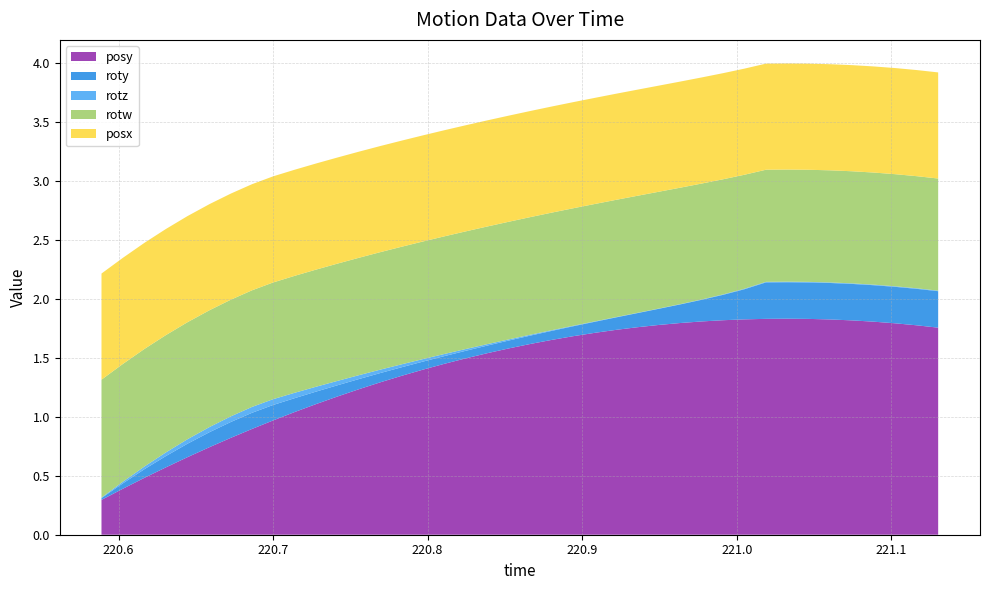

Reading left to right, what are all the values shown in this chart?

time: 220.6	220.6	220.6	220.6	220.6	220.7	220.7	220.7	220.7	220.7	220.7	220.7	220.8	220.8	220.8	220.8	220.8	220.8	220.8	220.9	220.9	220.9	220.9	220.9	220.9	220.9	220.9	221.0	221.0	221.0	221.0	221.0	221.0	221.0	221.1	221.1	221.1	221.1	221.1	221.1
posy: 0.3	0.4	0.5	0.6	0.7	0.7	0.8	0.9	1.0	1.0	1.1	1.2	1.2	1.3	1.3	1.4	1.4	1.5	1.5	1.6	1.6	1.7	1.7	1.7	1.7	1.8	1.8	1.8	1.8	1.8	1.8	1.8	1.8	1.8	1.8	1.8	1.8	1.8	1.8	1.8
roty: 0.0	0.0	0.1	0.1	0.1	0.1	0.1	0.1	0.1	0.1	0.1	0.1	0.1	0.1	0.1	0.1	0.1	0.1	0.1	0.1	0.1	0.1	0.1	0.1	0.1	0.1	0.1	0.2	0.2	0.2	0.3	0.3	0.3	0.3	0.3	0.3	0.3	0.3	0.3	0.3
rotz: 0.0	0.0	0.0	0.0	0.0	0.0	0.0	0.0	0.0	0.0	0.0	0.0	0.0	0.0	0.0	0.0	0.0	0.0	0.0	0.0	0.0	0.0	0.0	0.0	0.0	0.0	0.0	0.0	0.0	0.0	0.0	0.0	0.0	0.0	0.0	0.0	0.0	0.0	0.0	0.0
rotw: 1.0	1.0	1.0	1.0	1.0	1.0	1.0	1.0	1.0	1.0	1.0	1.0	1.0	1.0	1.0	1.0	1.0	1.0	1.0	1.0	1.0	1.0	1.0	1.0	1.0	1.0	1.0	1.0	1.0	1.0	1.0	1.0	1.0	1.0	1.0	1.0	1.0	1.0	1.0	1.0
posx: 0.9	0.9	0.9	0.9	0.9	0.9	0.9	0.9	0.9	0.9	0.9	0.9	0.9	0.9	0.9	0.9	0.9	0.9	0.9	0.9	0.9	0.9	0.9	0.9	0.9	0.9	0.9	0.9	0.9	0.9	0.9	0.9	0.9	0.9	0.9	0.9	0.9	0.9	0.9	0.9